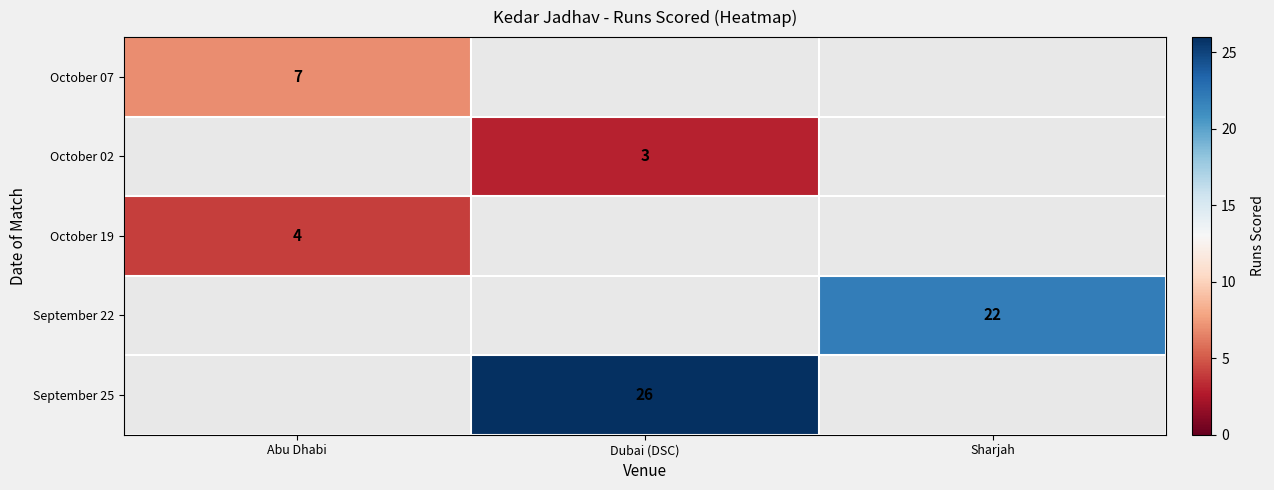

What is the greatest value displayed?

26.0